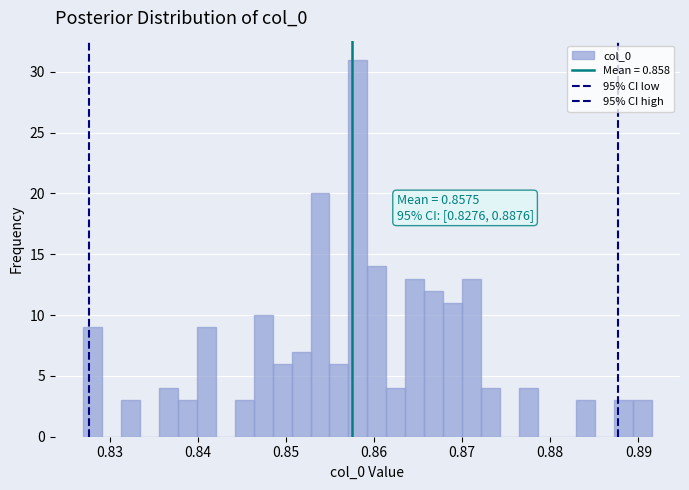

Around what value on the x-axis is the tallest bar? Give the approximate position of its centre, as read against the axis.

0.858